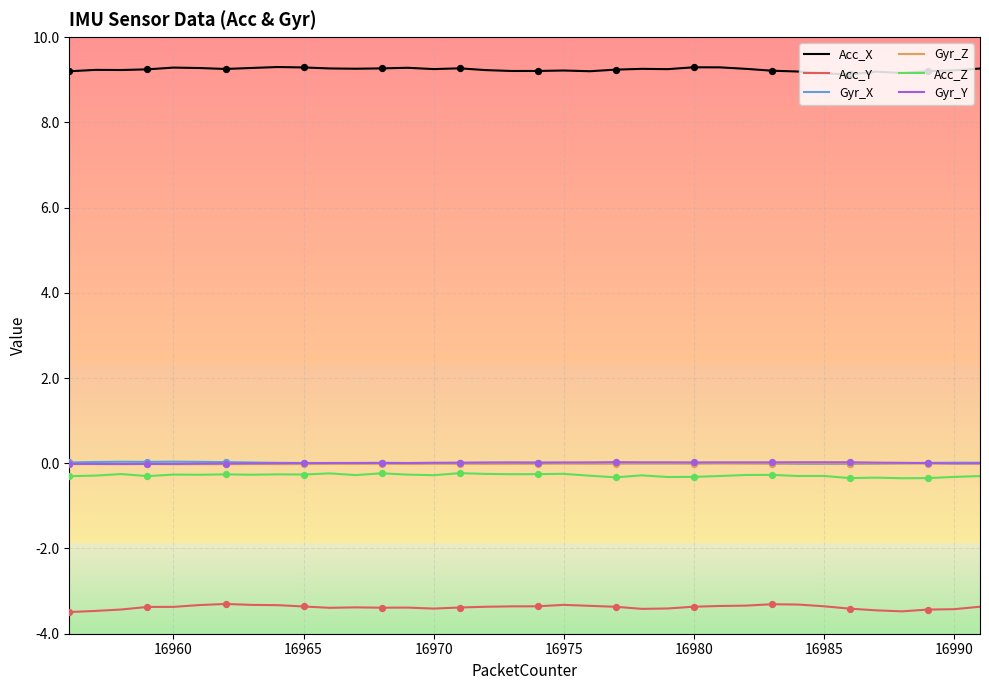

At how many categories does at least one series exceed 6?

36